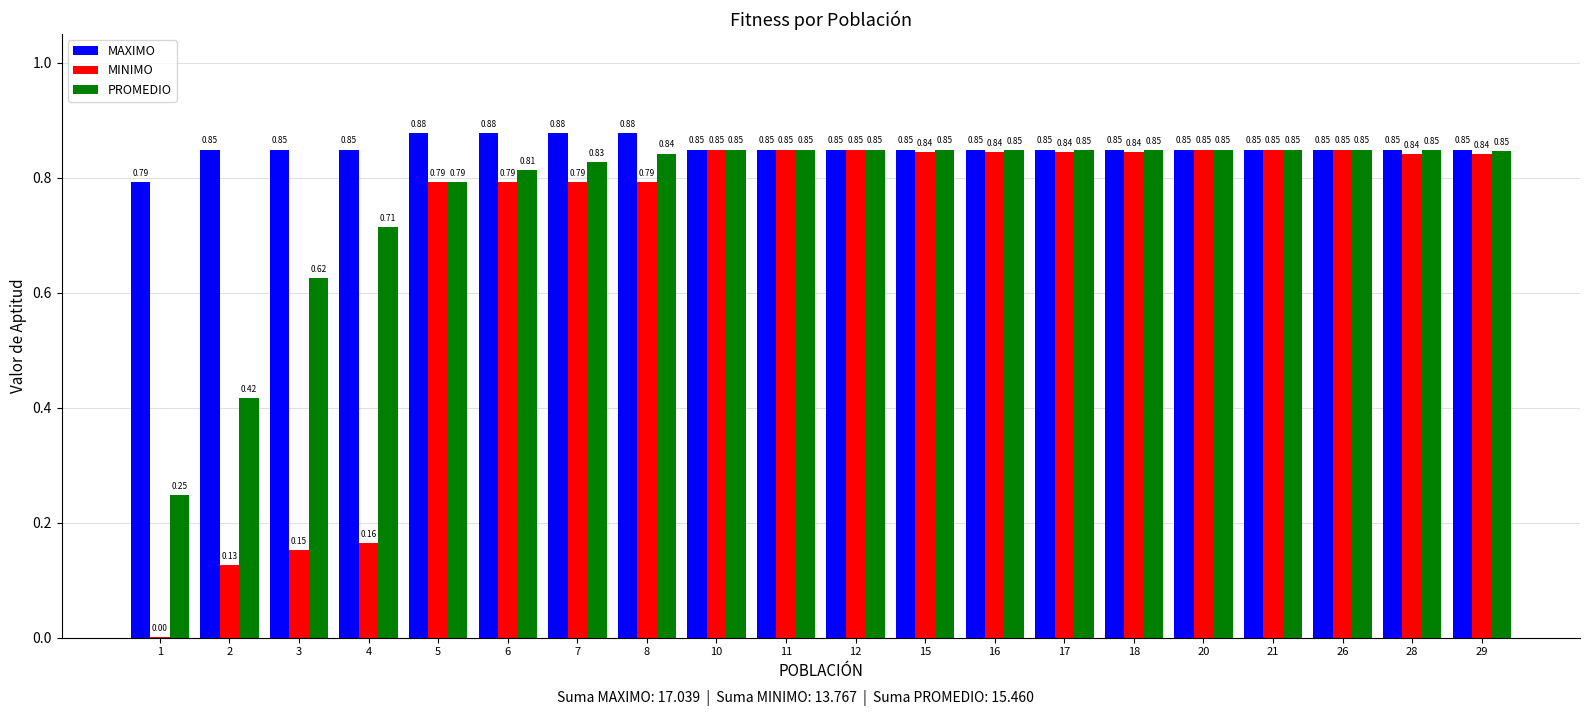

What is the sum of the MAXIMO values at 3 and 1?

1.6